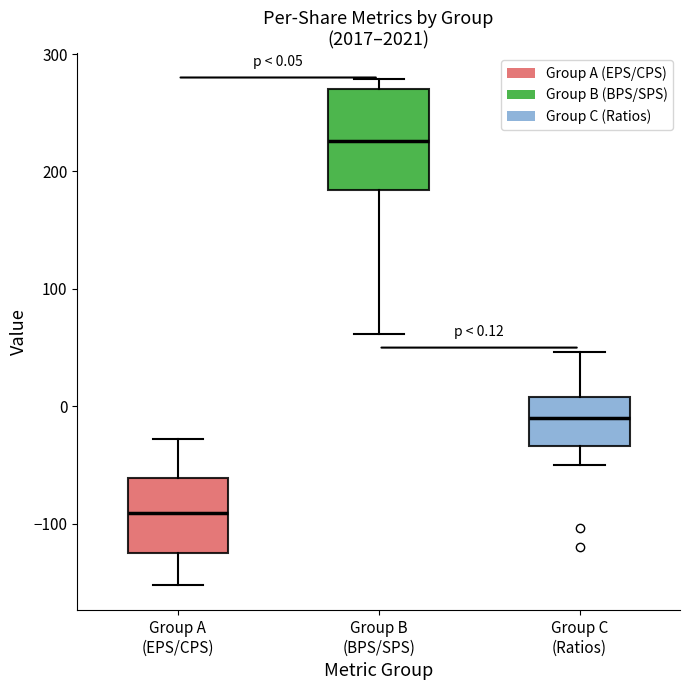

Which box's median line is the lowest?

Group A (EPS/CPS)